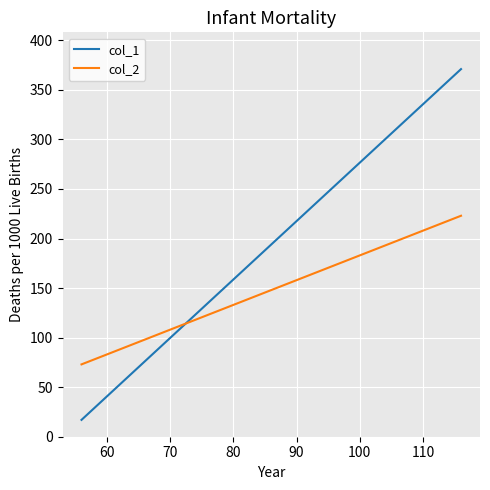

How many times do col_1 and col_2 cross each other?

1